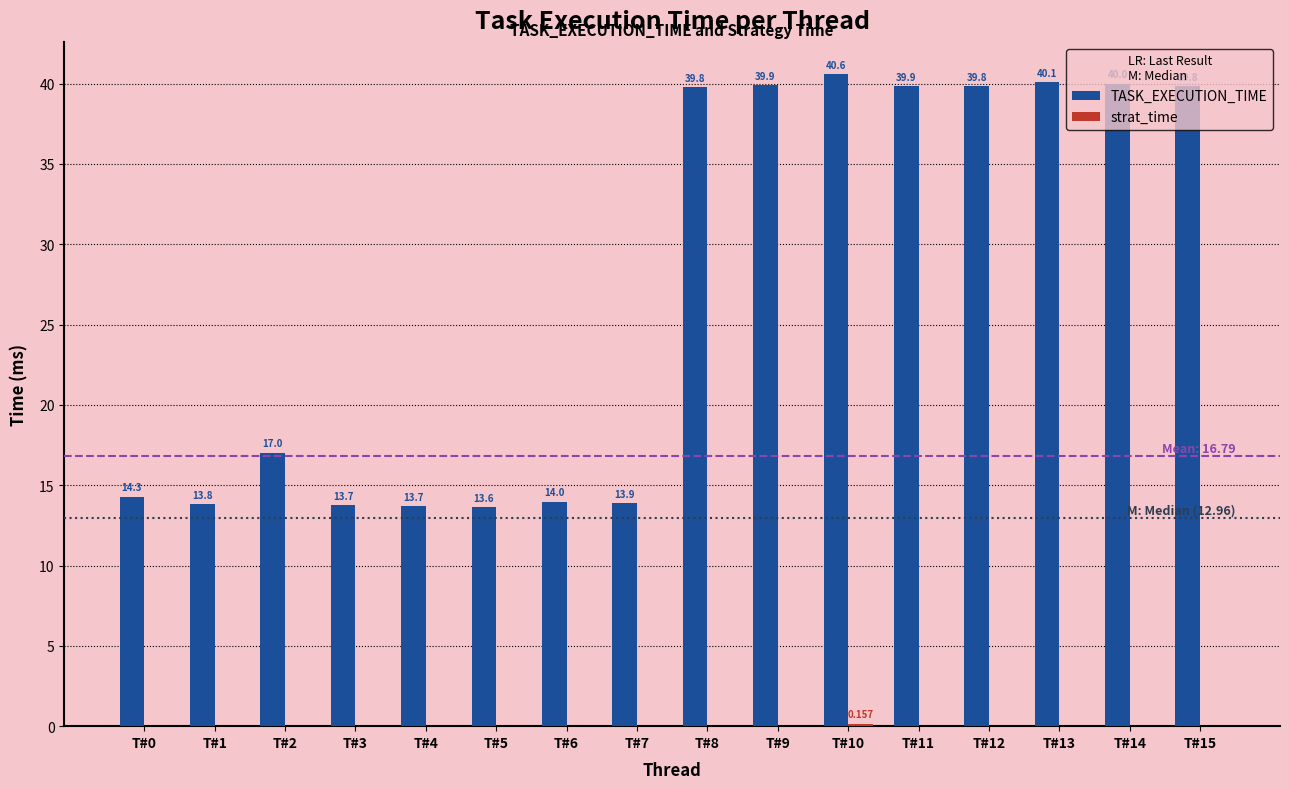

Which series changed the most between T#5 and T#13?

TASK_EXECUTION_TIME